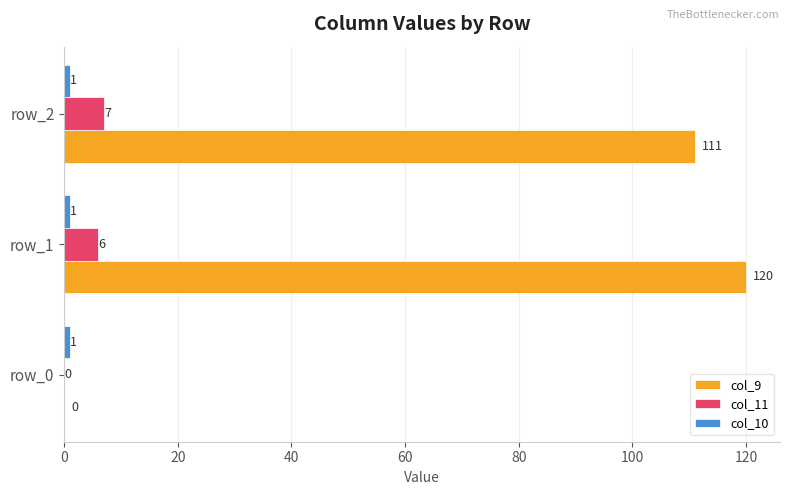

What is the sum of all col_11 values?

13